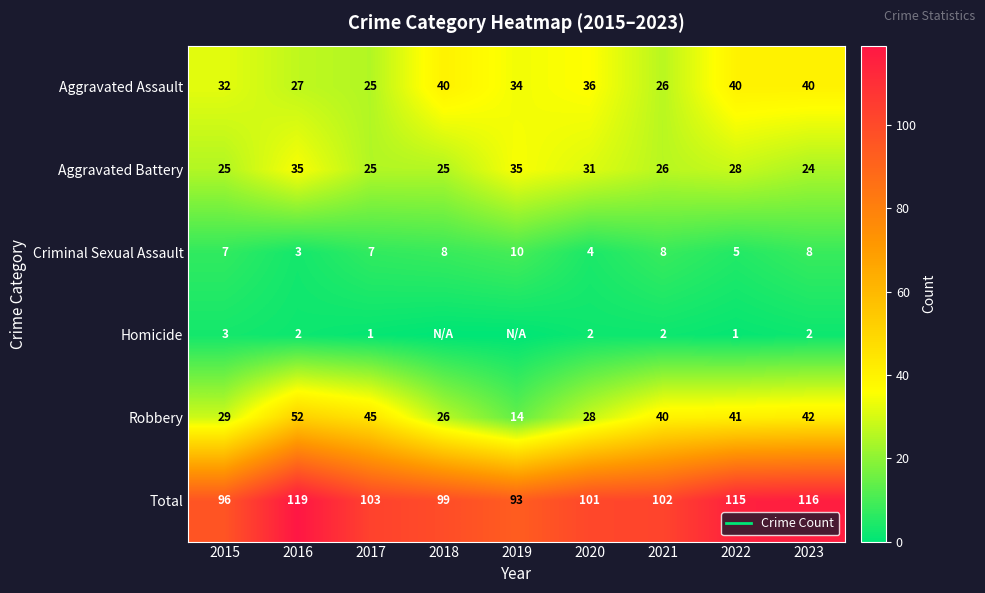

List the labels in order of Aggravated Battery value, smallest first.

2023, 2015, 2017, 2018, 2021, 2022, 2020, 2016, 2019